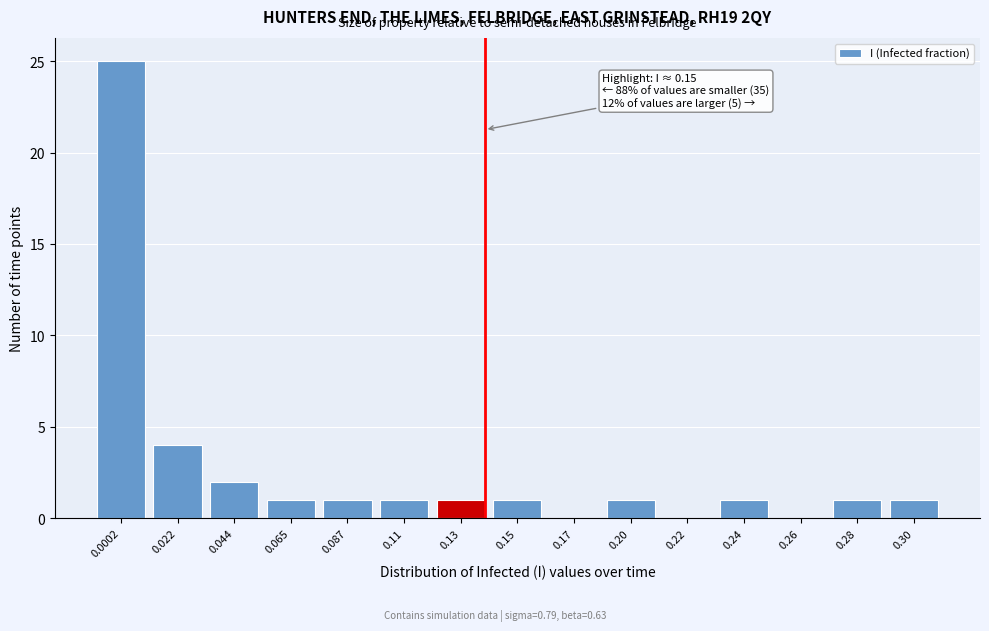

Reading right to left, what are all the values shown in this chart?

0.30=1	0.28=1	0.26=0	0.24=1	0.22=0	0.20=1	0.17=0	0.15=1	0.13=1	0.11=1	0.087=1	0.065=1	0.044=2	0.022=4	0.0002=25